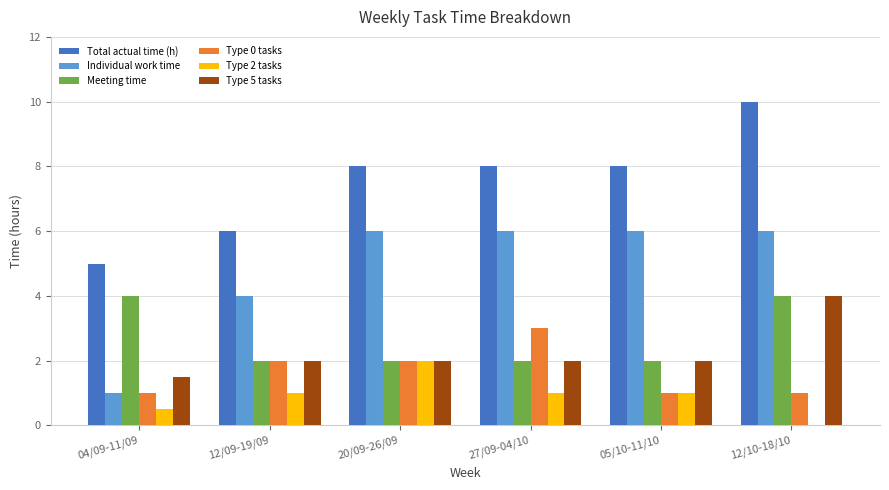

Count the Meeting time values in the range 2 to 4.

6